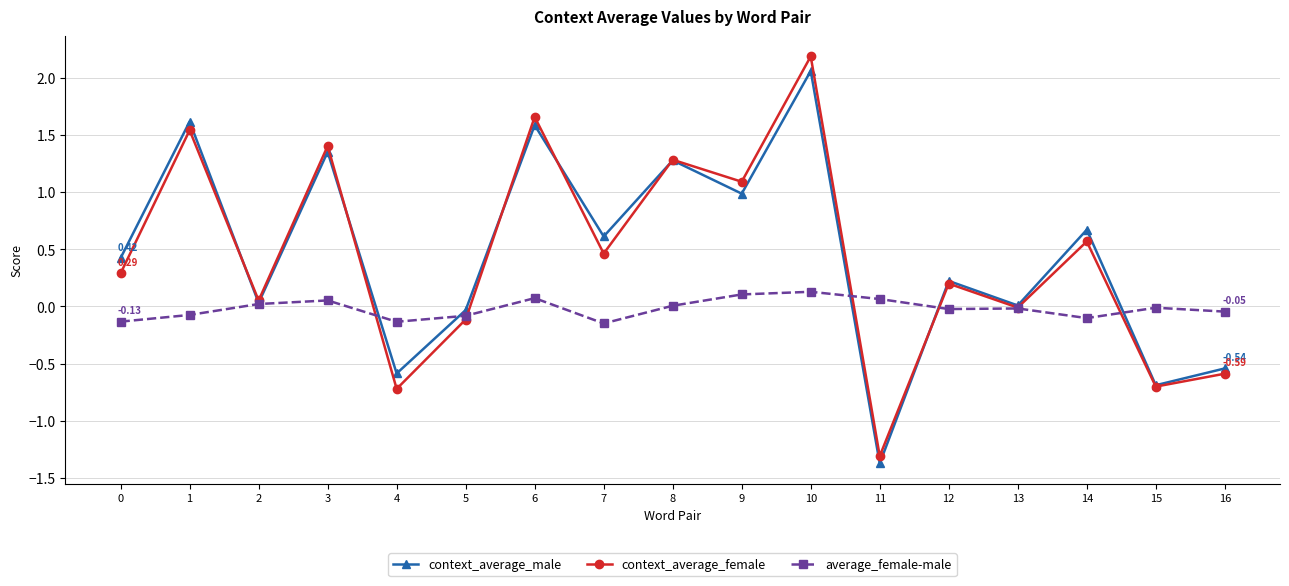

How many interior local valleys does the context_average_female series have?

7